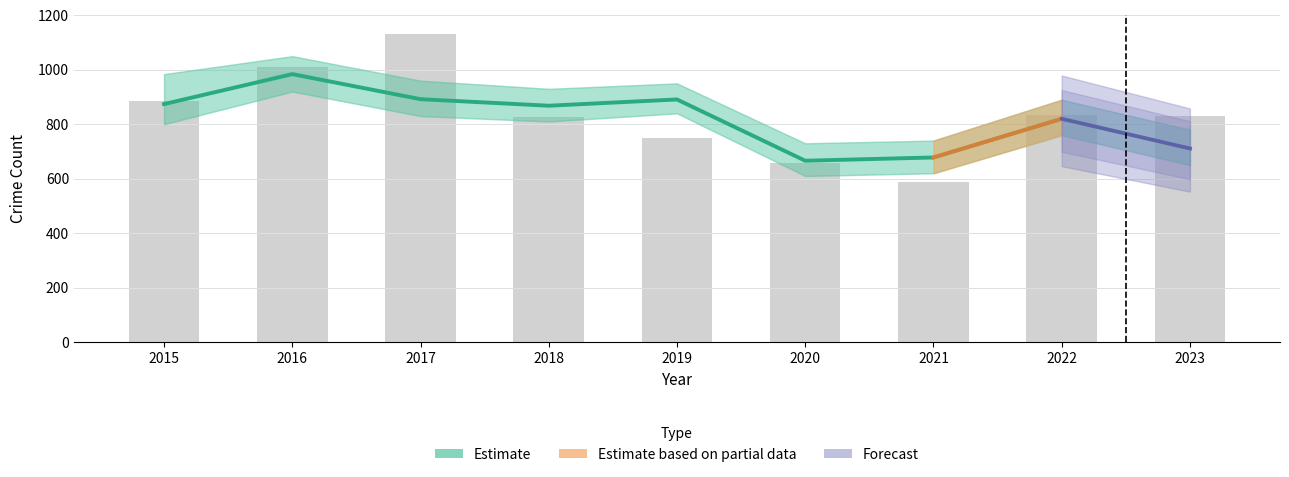

What is the approximate value at 2019, to the nearest 10?

890